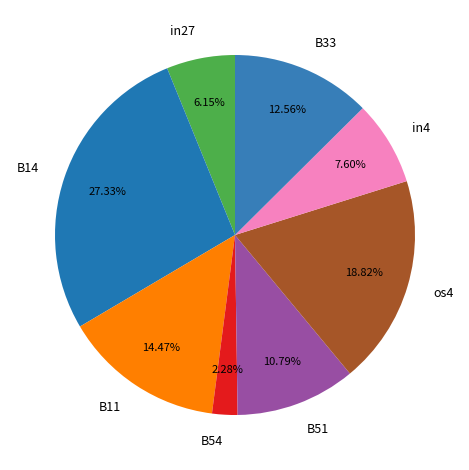

Which slice is the smallest?

B54